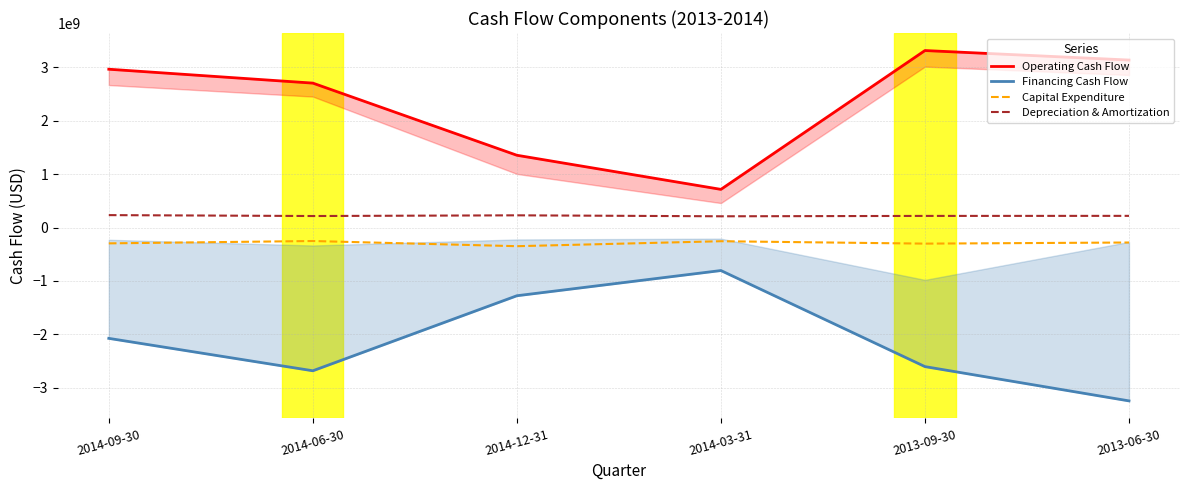

What is the total value across all series at 2014-06-30?

-13000000